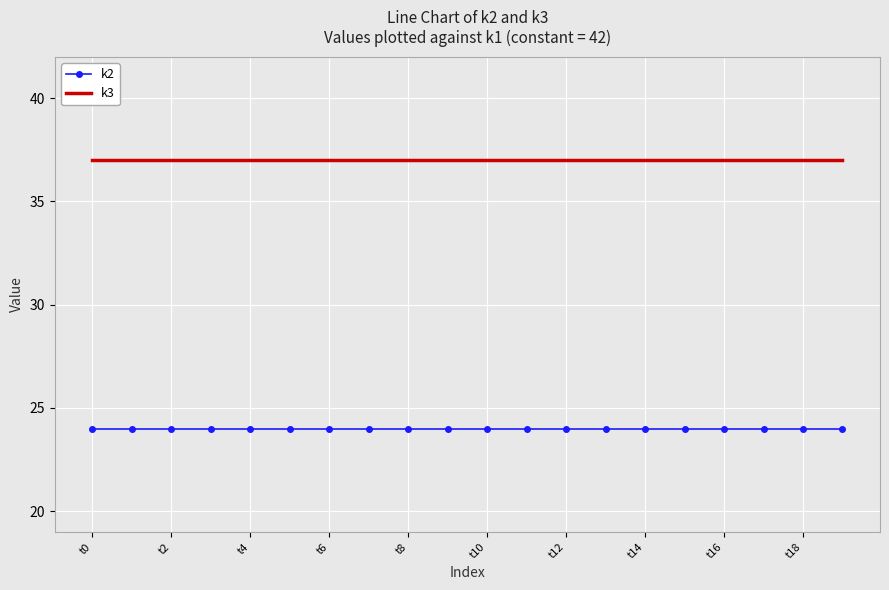

What is the greatest value displayed?

37